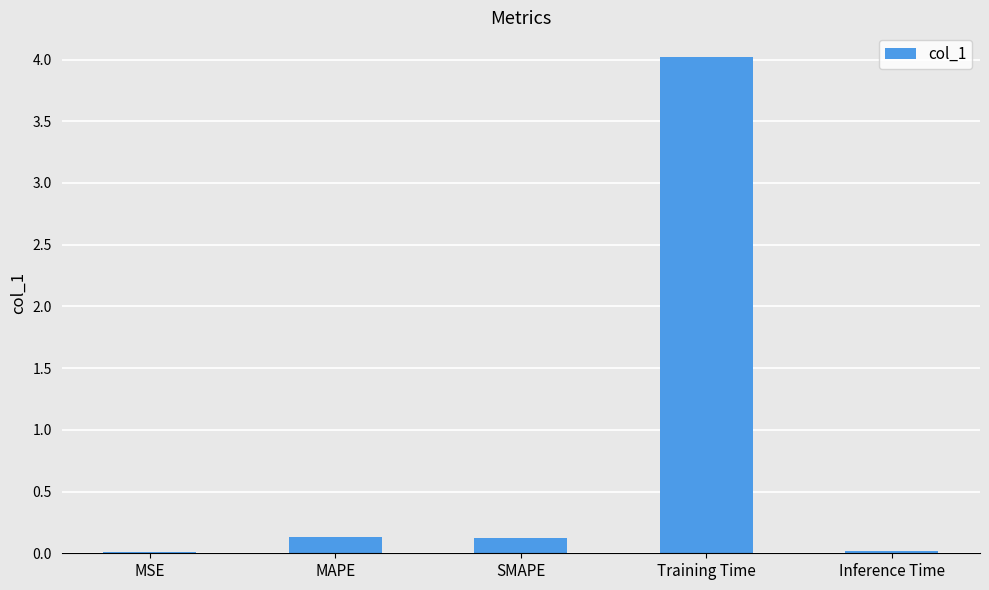

Count the number of data series in this chart.

1